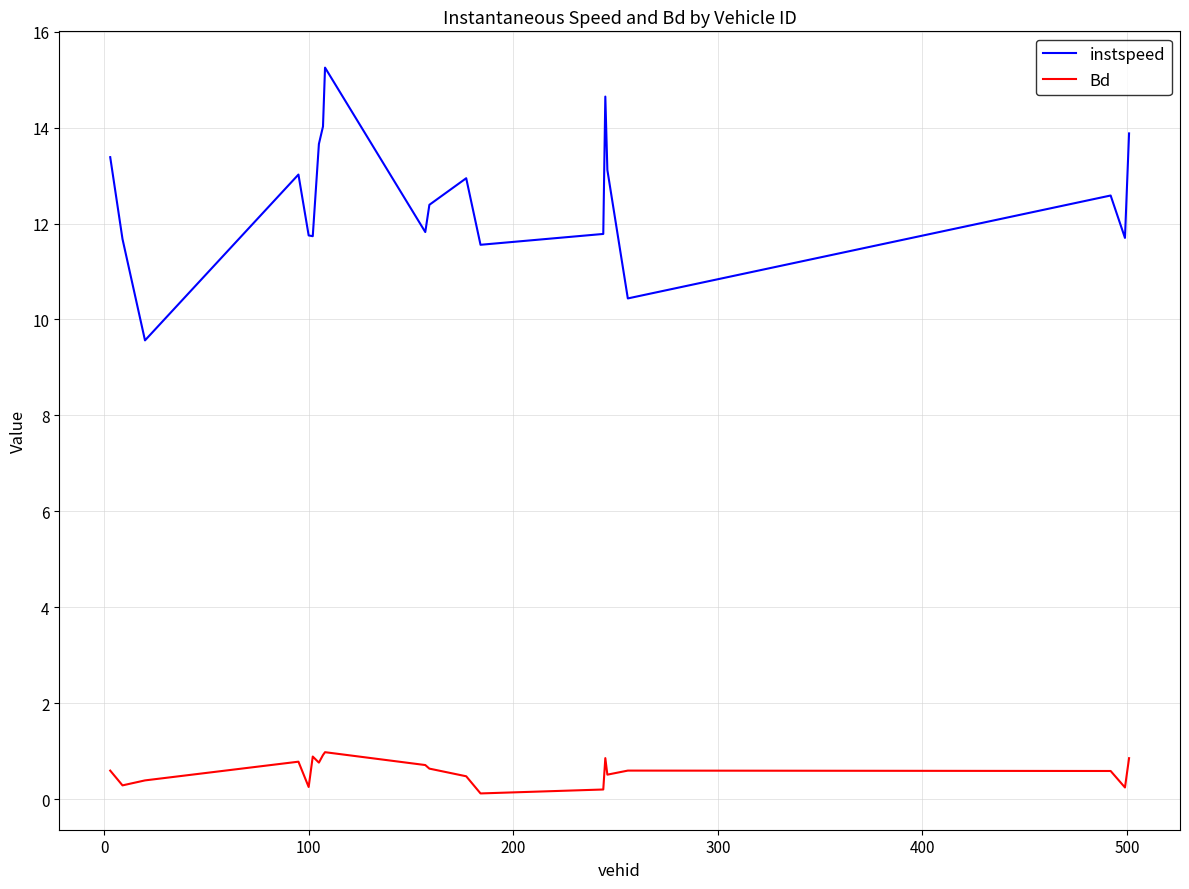

At how many categories does at least one series exceed 10?

19